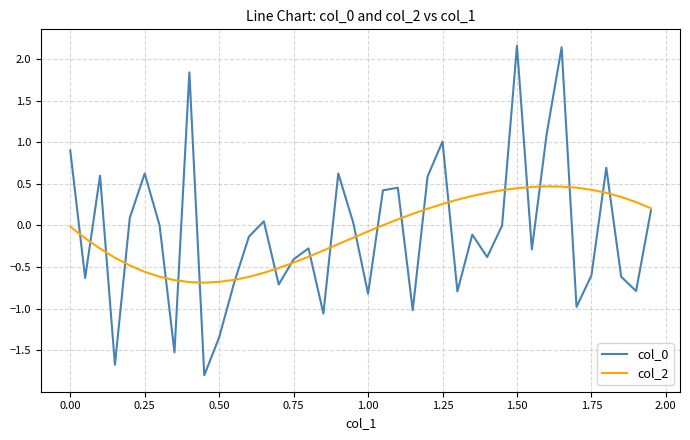

At how many categories does at least one series exceed -1?

40